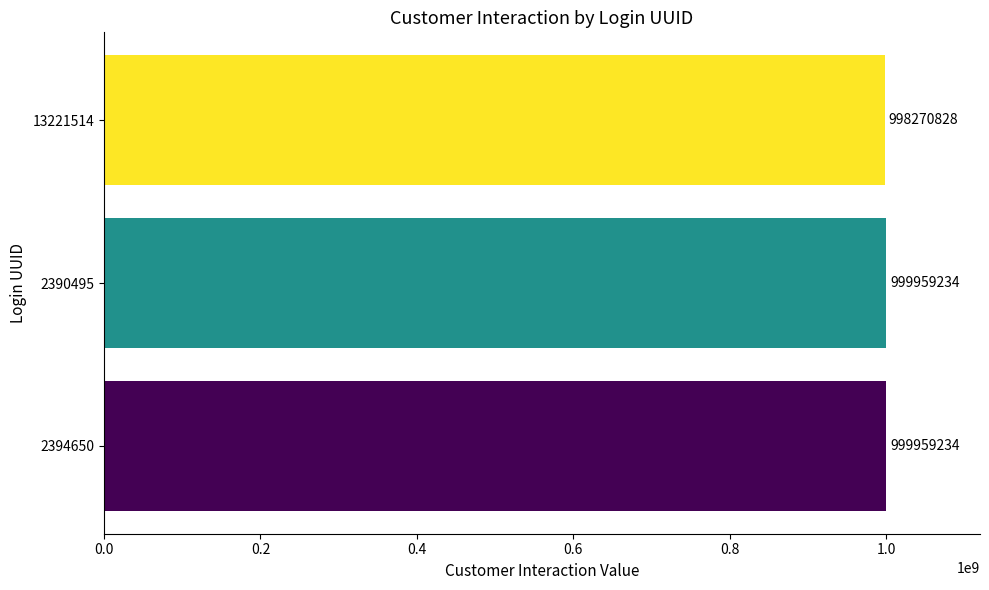

What is the greatest value displayed?

999959234